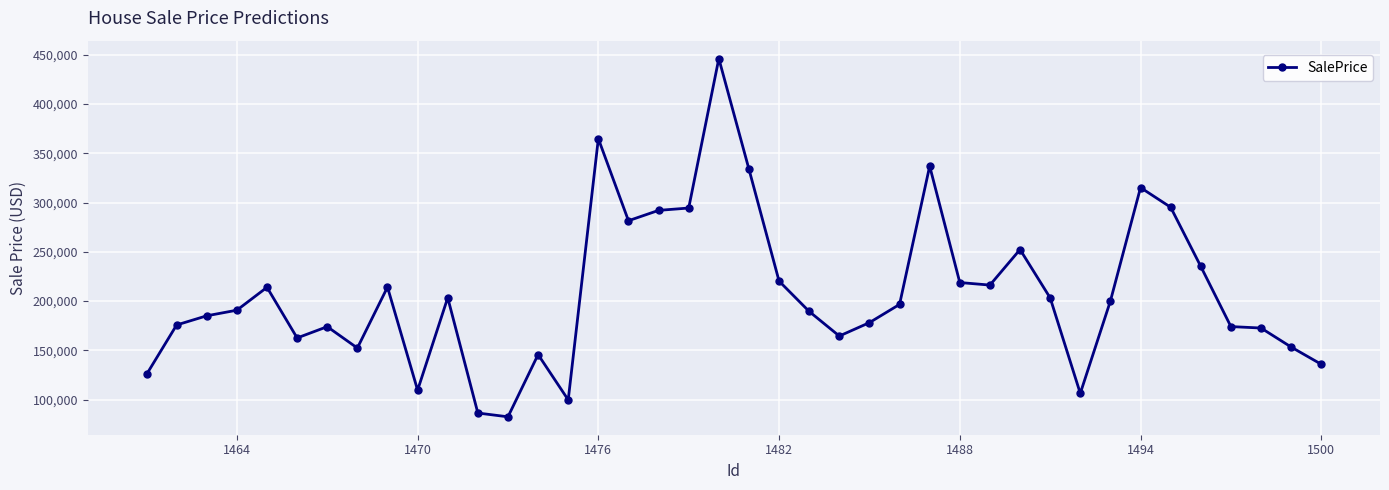

What is the difference between the second highest and minimum values?

282387.4